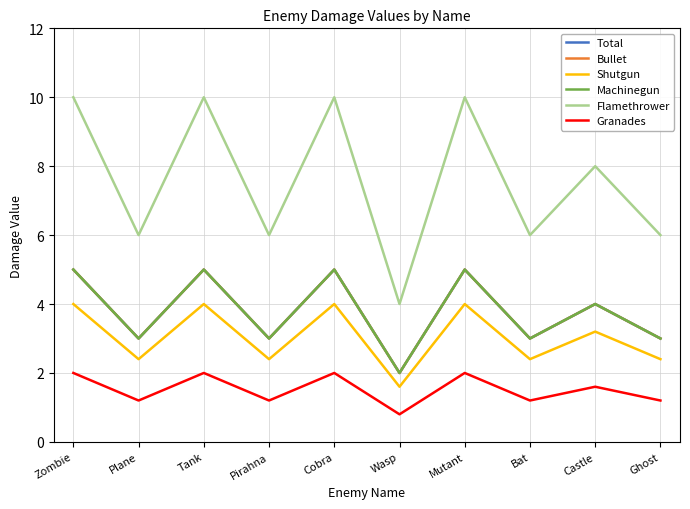

Reading left to right, transcribe all the data shown in this chart.

Total: Zombie=5.0	Plane=3.0	Tank=5.0	Pirahna=3.0	Cobra=5.0	Wasp=2.0	Mutant=5.0	Bat=3.0	Castle=4.0	Ghost=3.0
Bullet: Zombie=5.0	Plane=3.0	Tank=5.0	Pirahna=3.0	Cobra=5.0	Wasp=2.0	Mutant=5.0	Bat=3.0	Castle=4.0	Ghost=3.0
Shutgun: Zombie=4.0	Plane=2.4	Tank=4.0	Pirahna=2.4	Cobra=4.0	Wasp=1.6	Mutant=4.0	Bat=2.4	Castle=3.2	Ghost=2.4
Machinegun: Zombie=5.0	Plane=3.0	Tank=5.0	Pirahna=3.0	Cobra=5.0	Wasp=2.0	Mutant=5.0	Bat=3.0	Castle=4.0	Ghost=3.0
Flamethrower: Zombie=10.0	Plane=6.0	Tank=10.0	Pirahna=6.0	Cobra=10.0	Wasp=4.0	Mutant=10.0	Bat=6.0	Castle=8.0	Ghost=6.0
Granades: Zombie=2.0	Plane=1.2	Tank=2.0	Pirahna=1.2	Cobra=2.0	Wasp=0.8	Mutant=2.0	Bat=1.2	Castle=1.6	Ghost=1.2